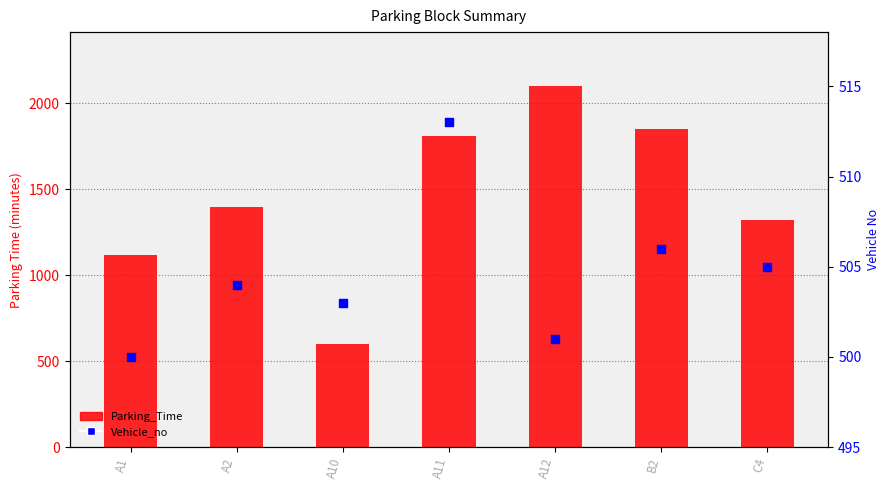

What is the total value across all series at C4?

1825